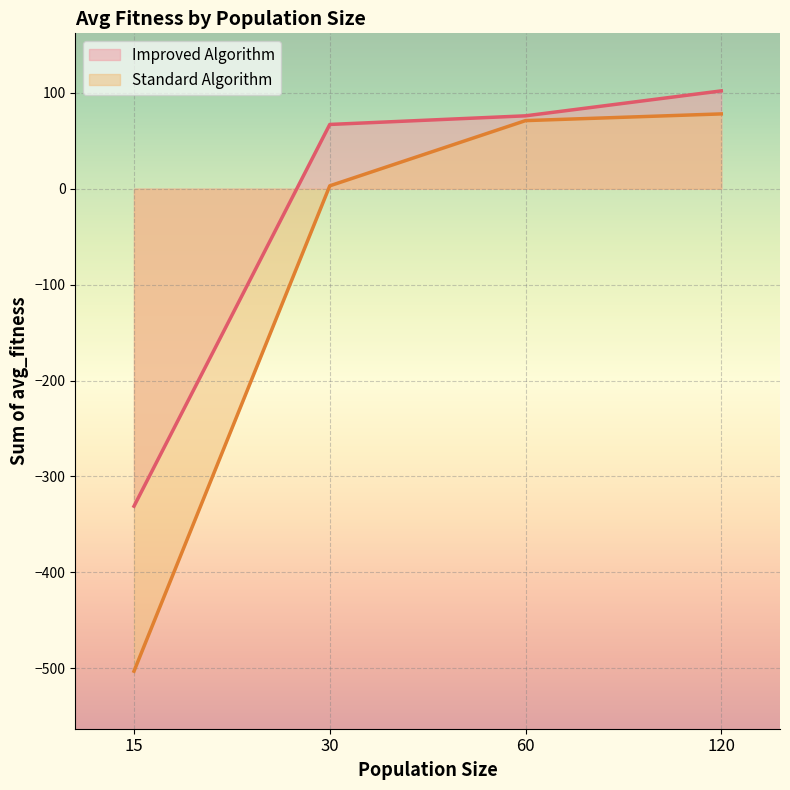

True or false: Standard Algorithm and Improved Algorithm cross at least once.

False